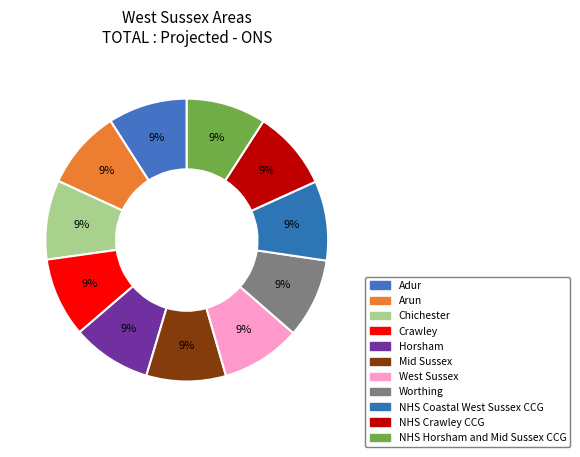

To the nearest percent, what is the combined percentage of Adur and NHS Crawley CCG?

18%